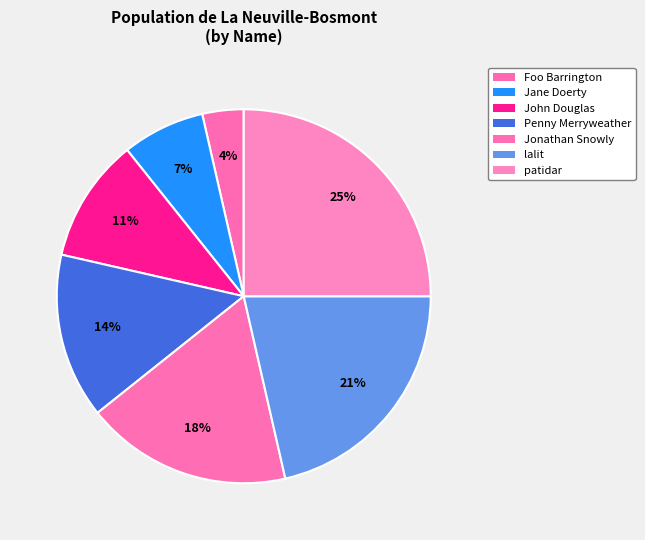

How much of the chart is everything except Foo Barrington?

96.4%